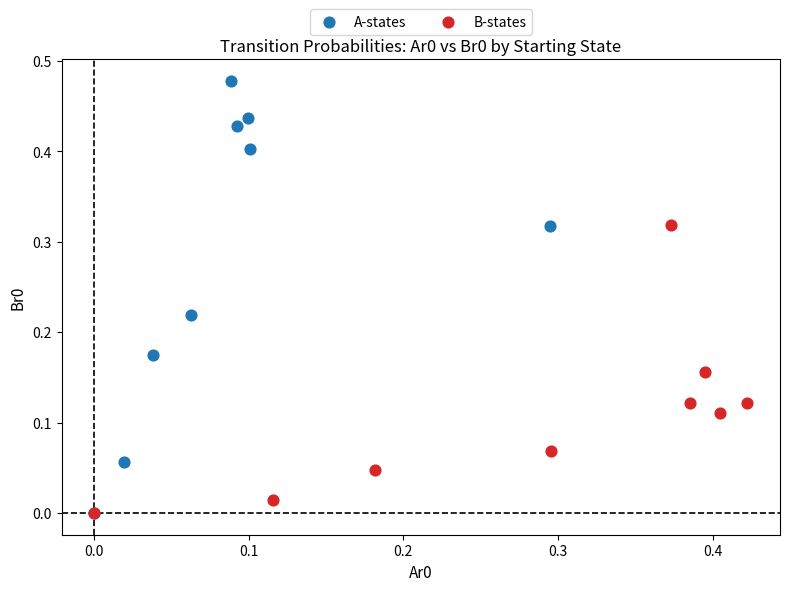

Which series reaches the maximum Y coordinate?

A-states